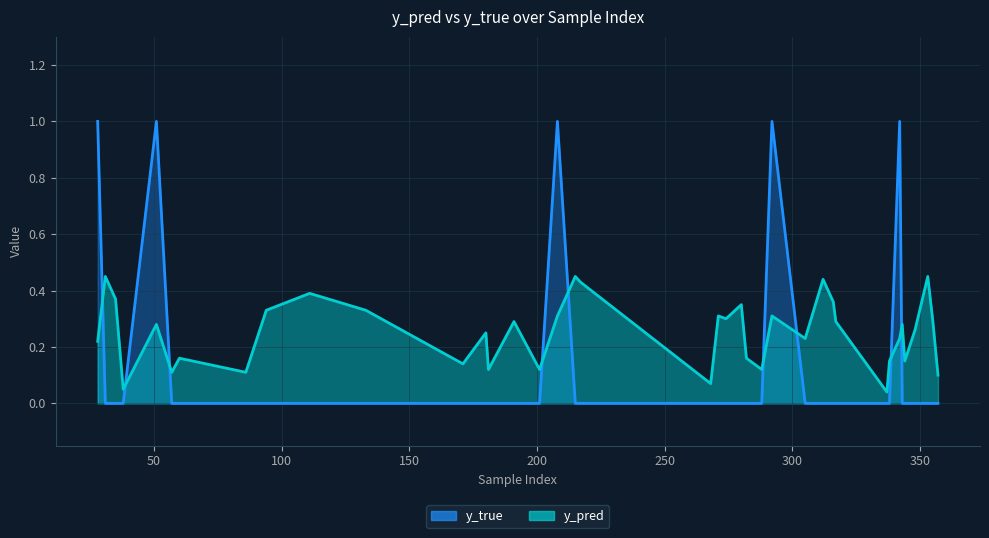

What is the sum of the y_true values at 28 and 31?

1.0